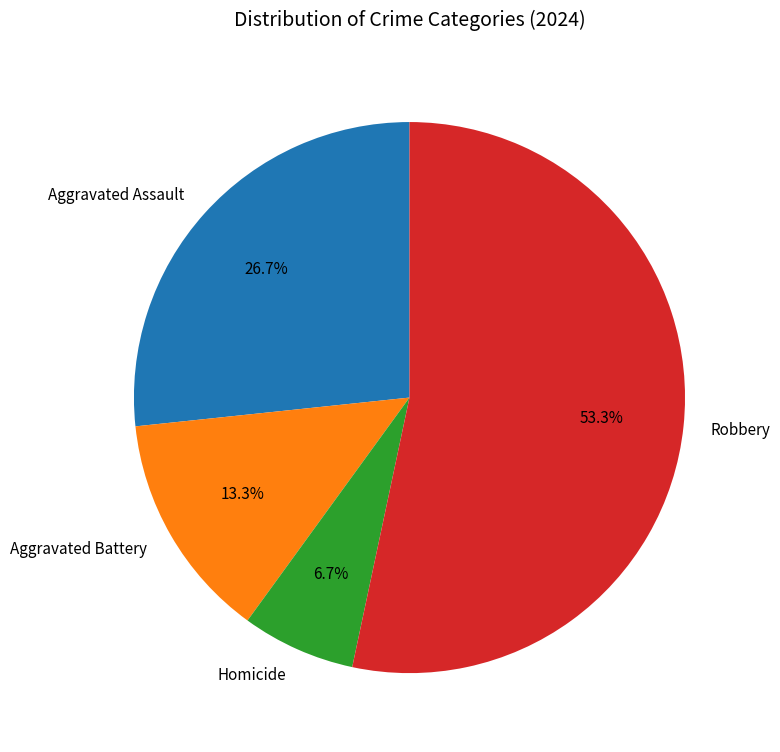

To the nearest percent, what is the difference between the Aggravated Battery and Robbery slice percentages?

40%